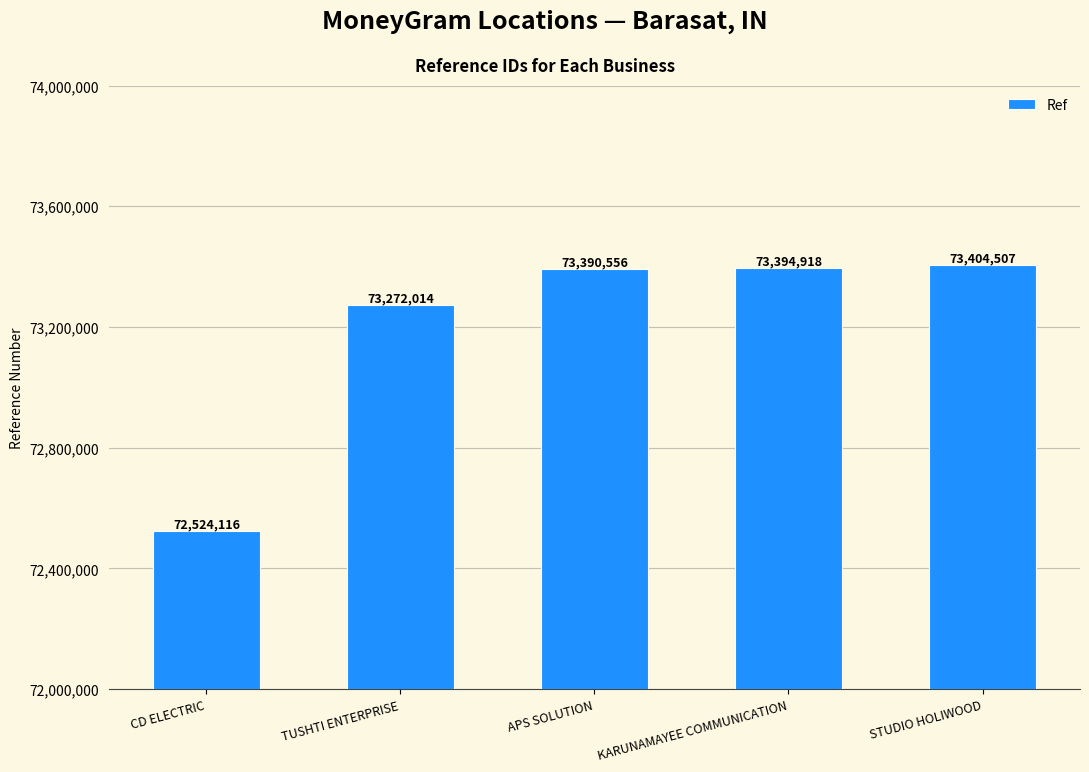

What is the maximum value shown in the chart?

73404507